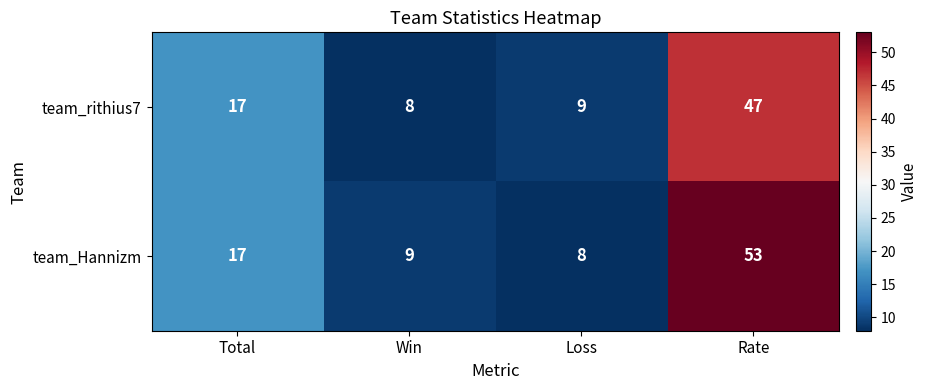

What is the total value across all series at Rate?

100